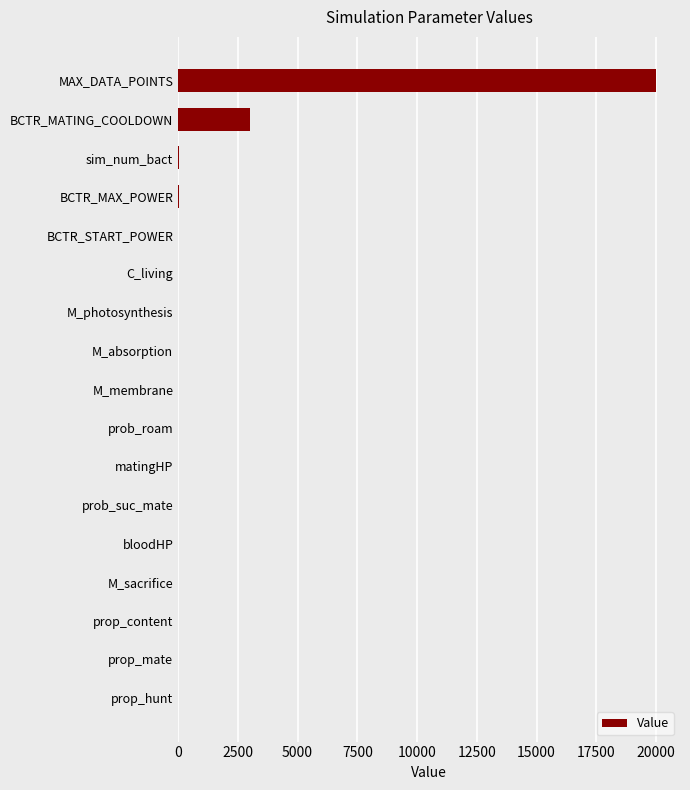

Which category has the highest value across all series?

MAX_DATA_POINTS